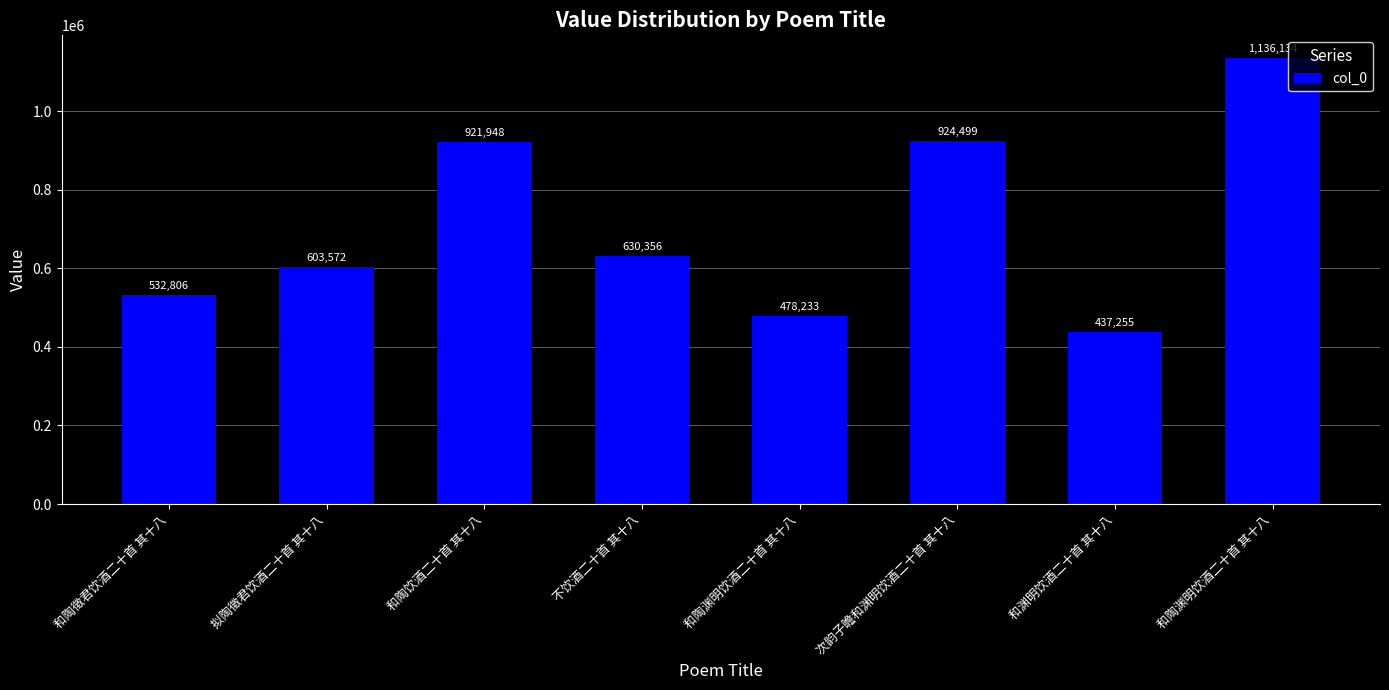

What is the ratio of the value at 和陶饮酒二十首 其十八 to the value at 和陶徵君饮酒二十首 其十八?

1.7